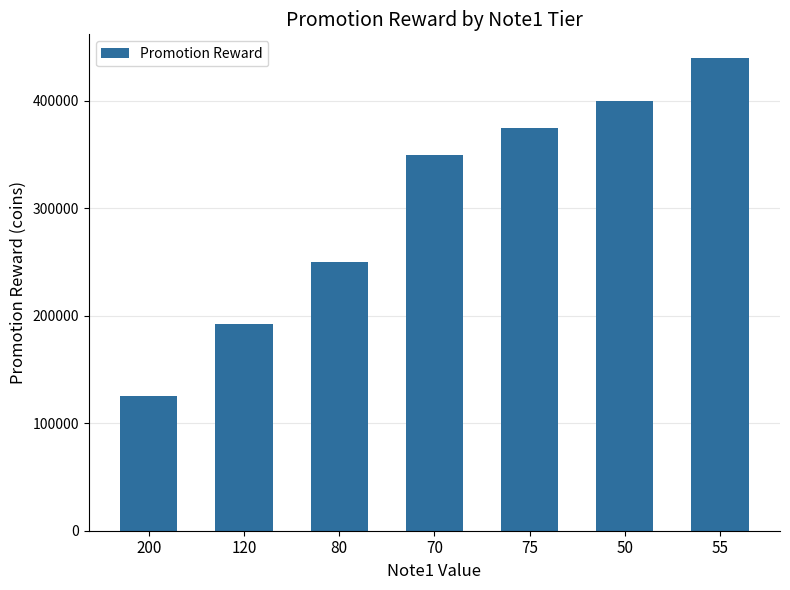

What is the average value?

304571